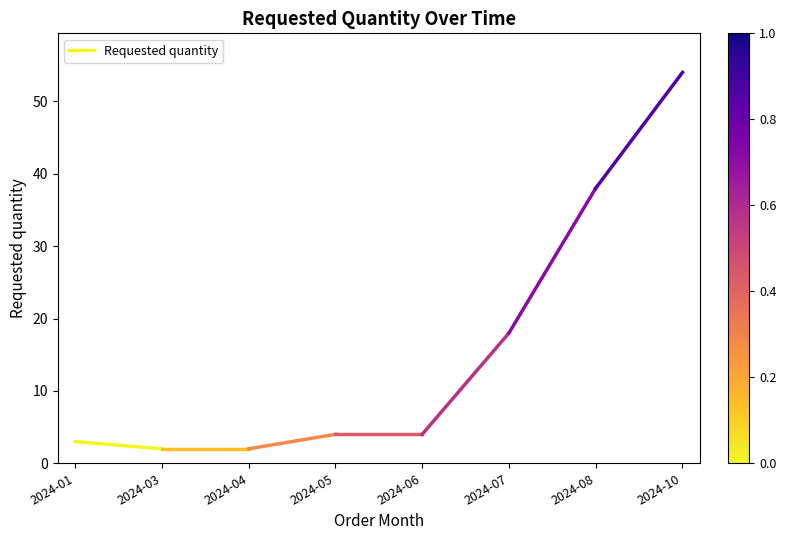

Between 2024-03 and 2024-01, which is larger?

2024-01